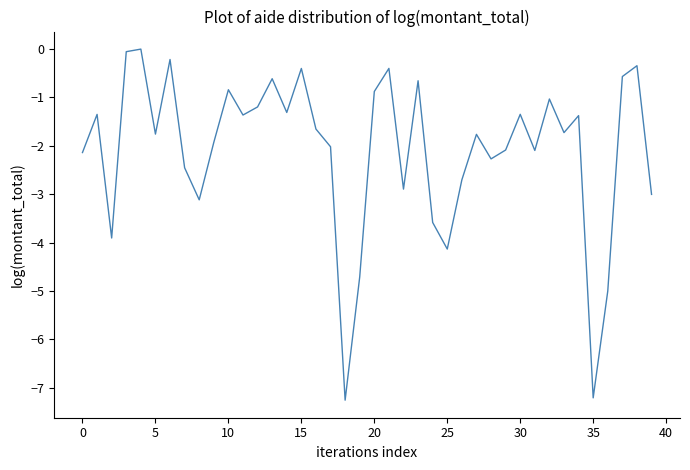

What is the difference between the maximum and minimum values?

7.3